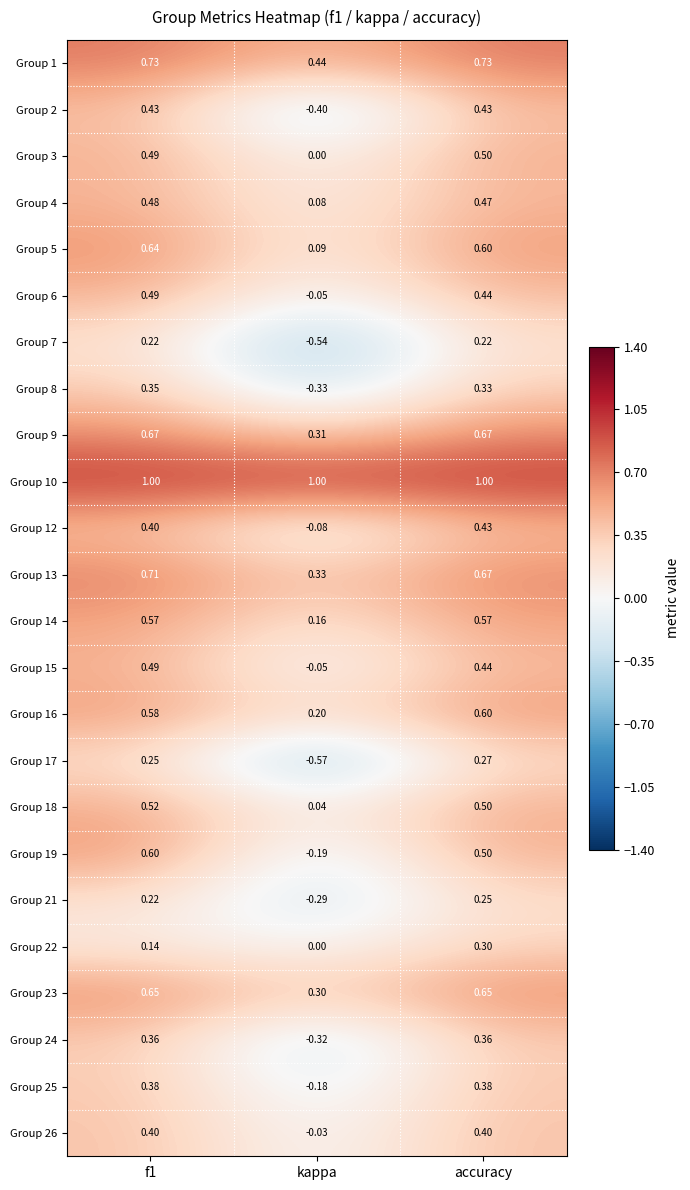

Which category has the lowest value across all series?

kappa